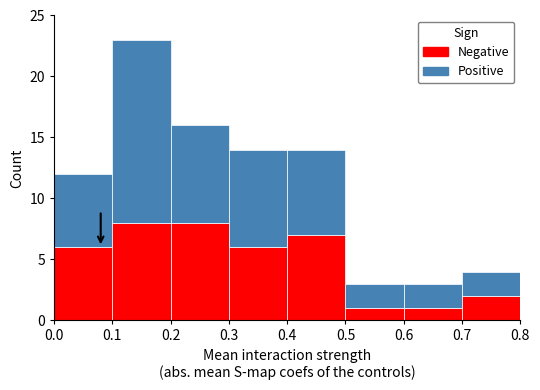

Reading left to right, transcribe this chart: for each stacked bar, give the range it covers on the x-axis and its total height. The values are not printed on the chart, so give them approximately, as read against the axis.

0.0 to 0.1: 12
0.1 to 0.2: 23
0.2 to 0.3: 16
0.3 to 0.4: 14
0.4 to 0.5: 14
0.5 to 0.6: 3
0.6 to 0.7: 3
0.7 to 0.8: 4